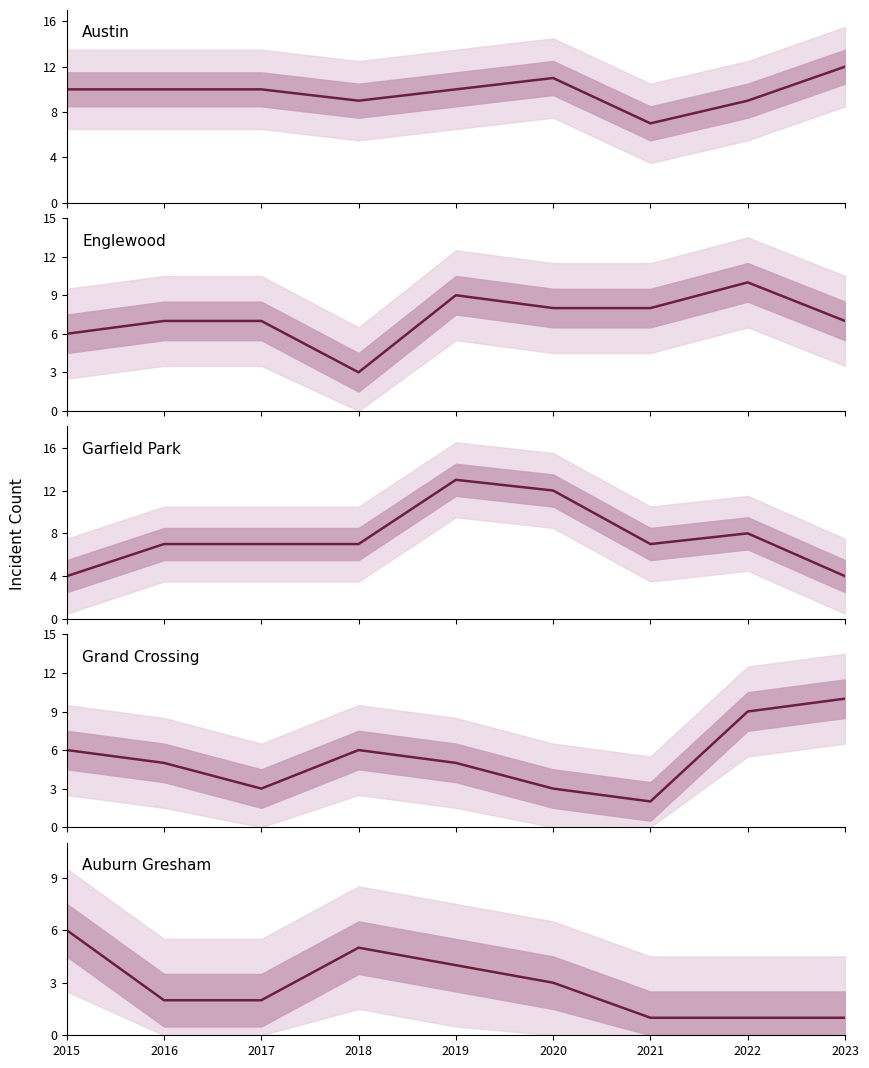

Which category has the lowest value across all series?

2021